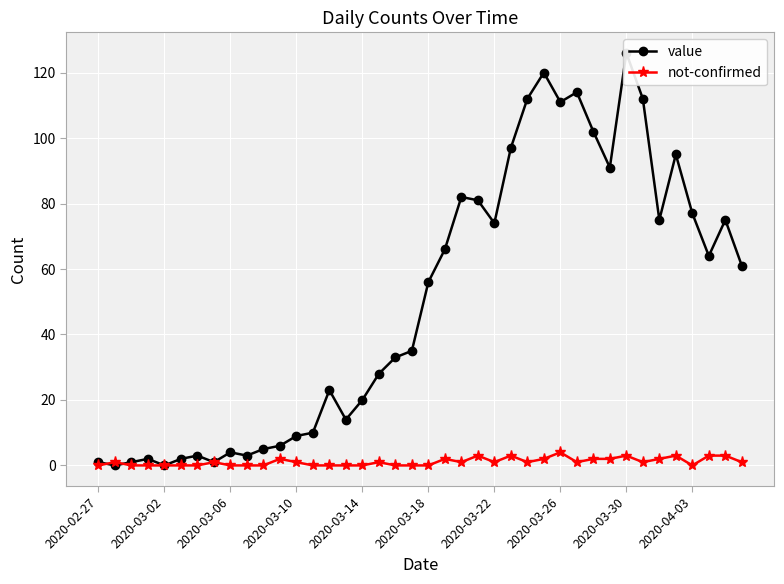

How many categories are shown in the chart?

40